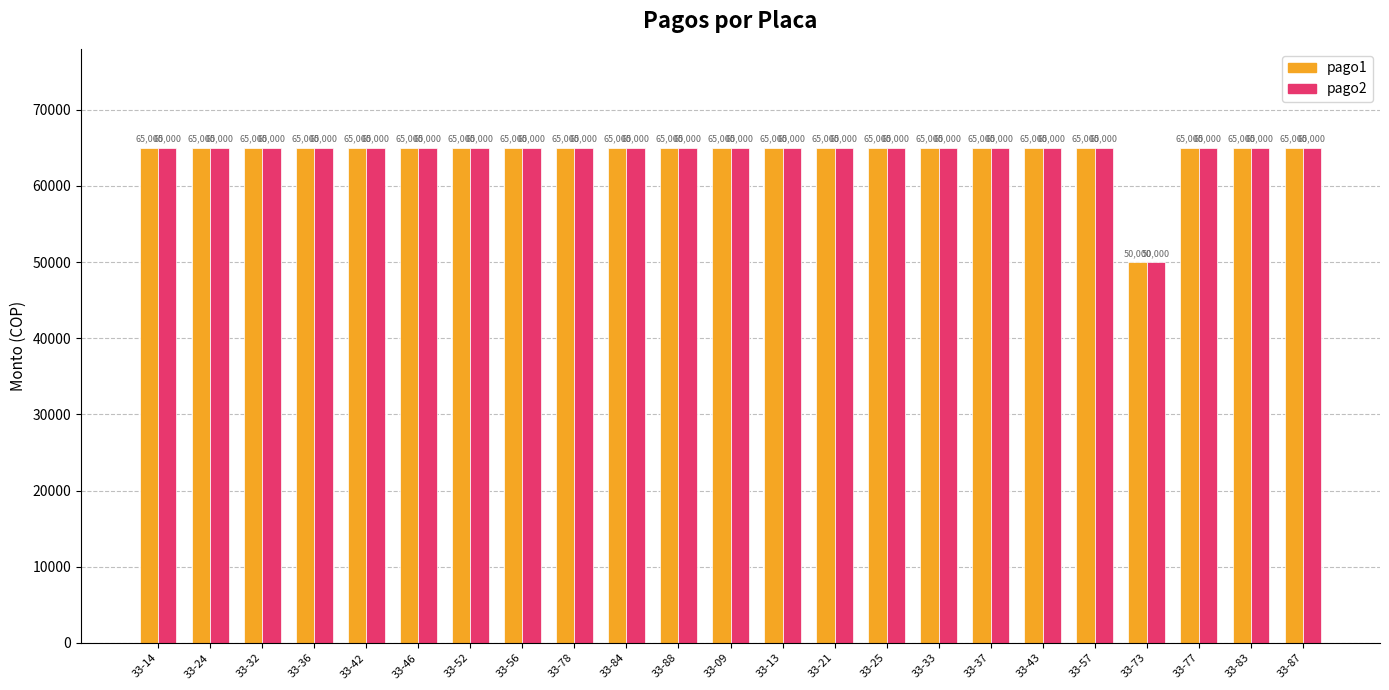

What is the label of the 2nd bar from the left?

33-24